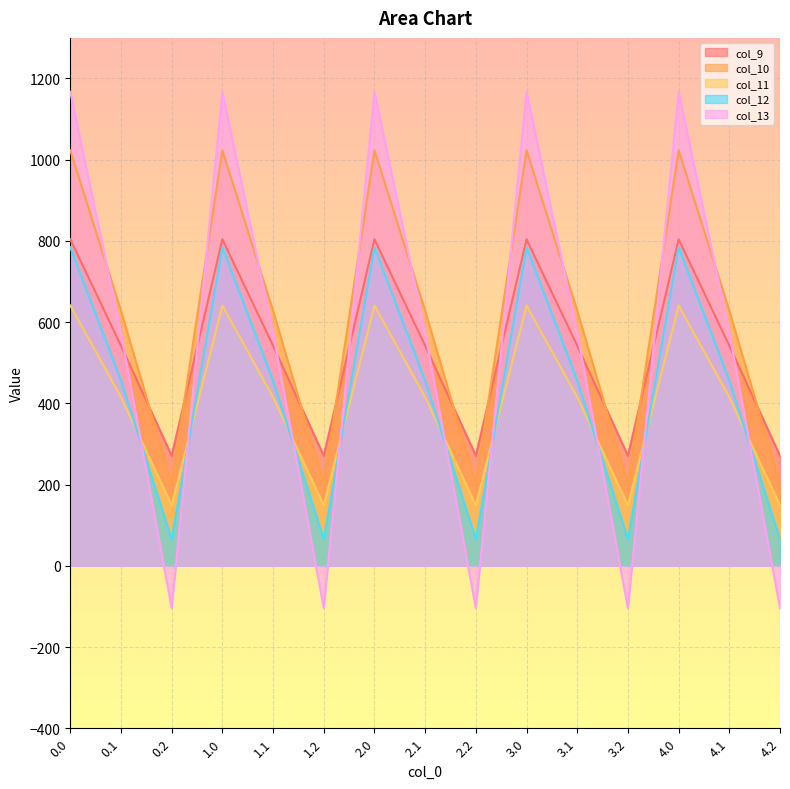

How many data points in col_9 are less than 542?

5